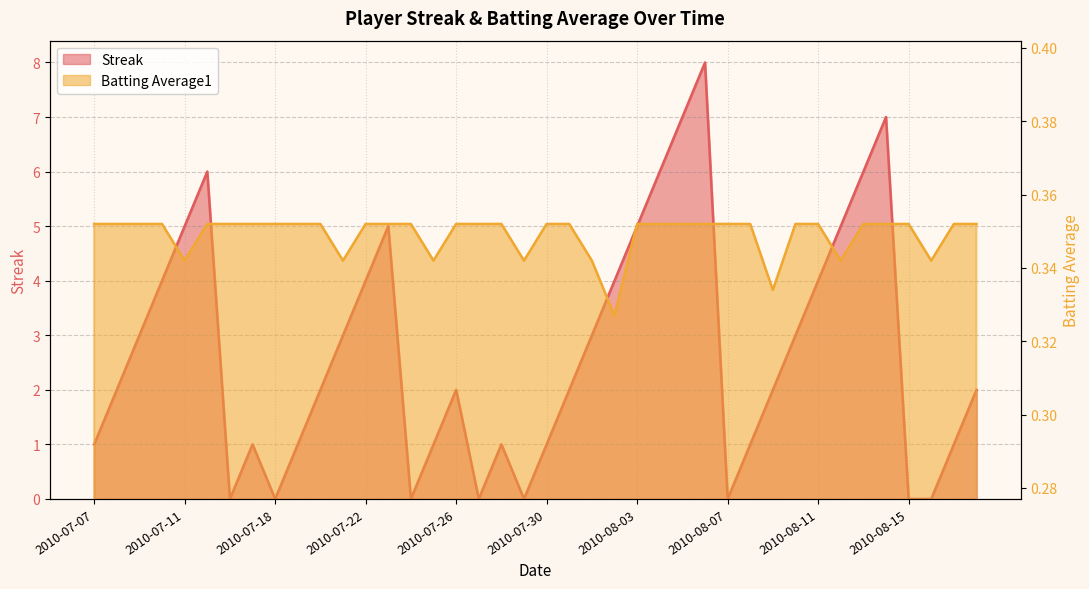

What is the maximum value shown in the chart?

8.0